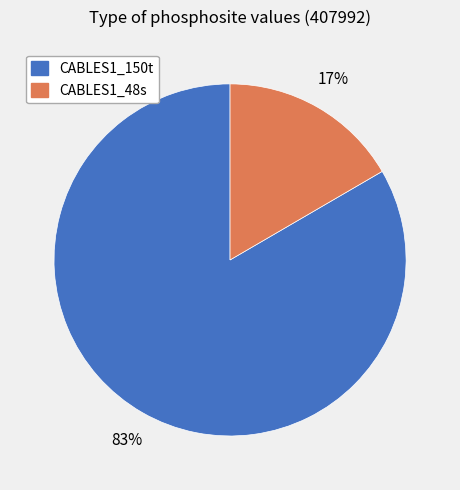

To the nearest percent, what is the combined percentage of CABLES1_48s and CABLES1_150t?

100%